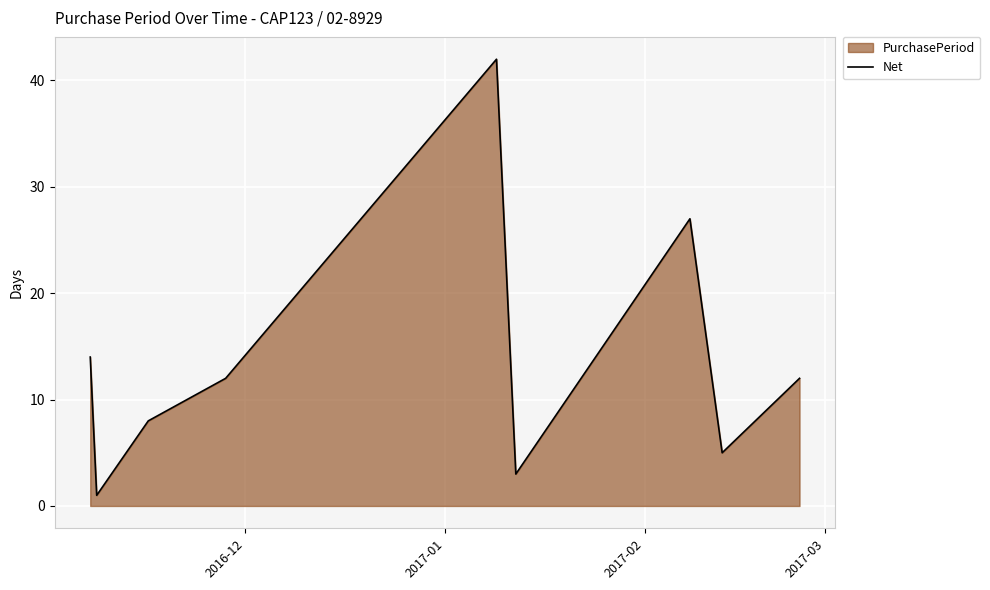

Reading right to left, extract all data points from this chart.

12	5	27	3	42	12	8	1	14